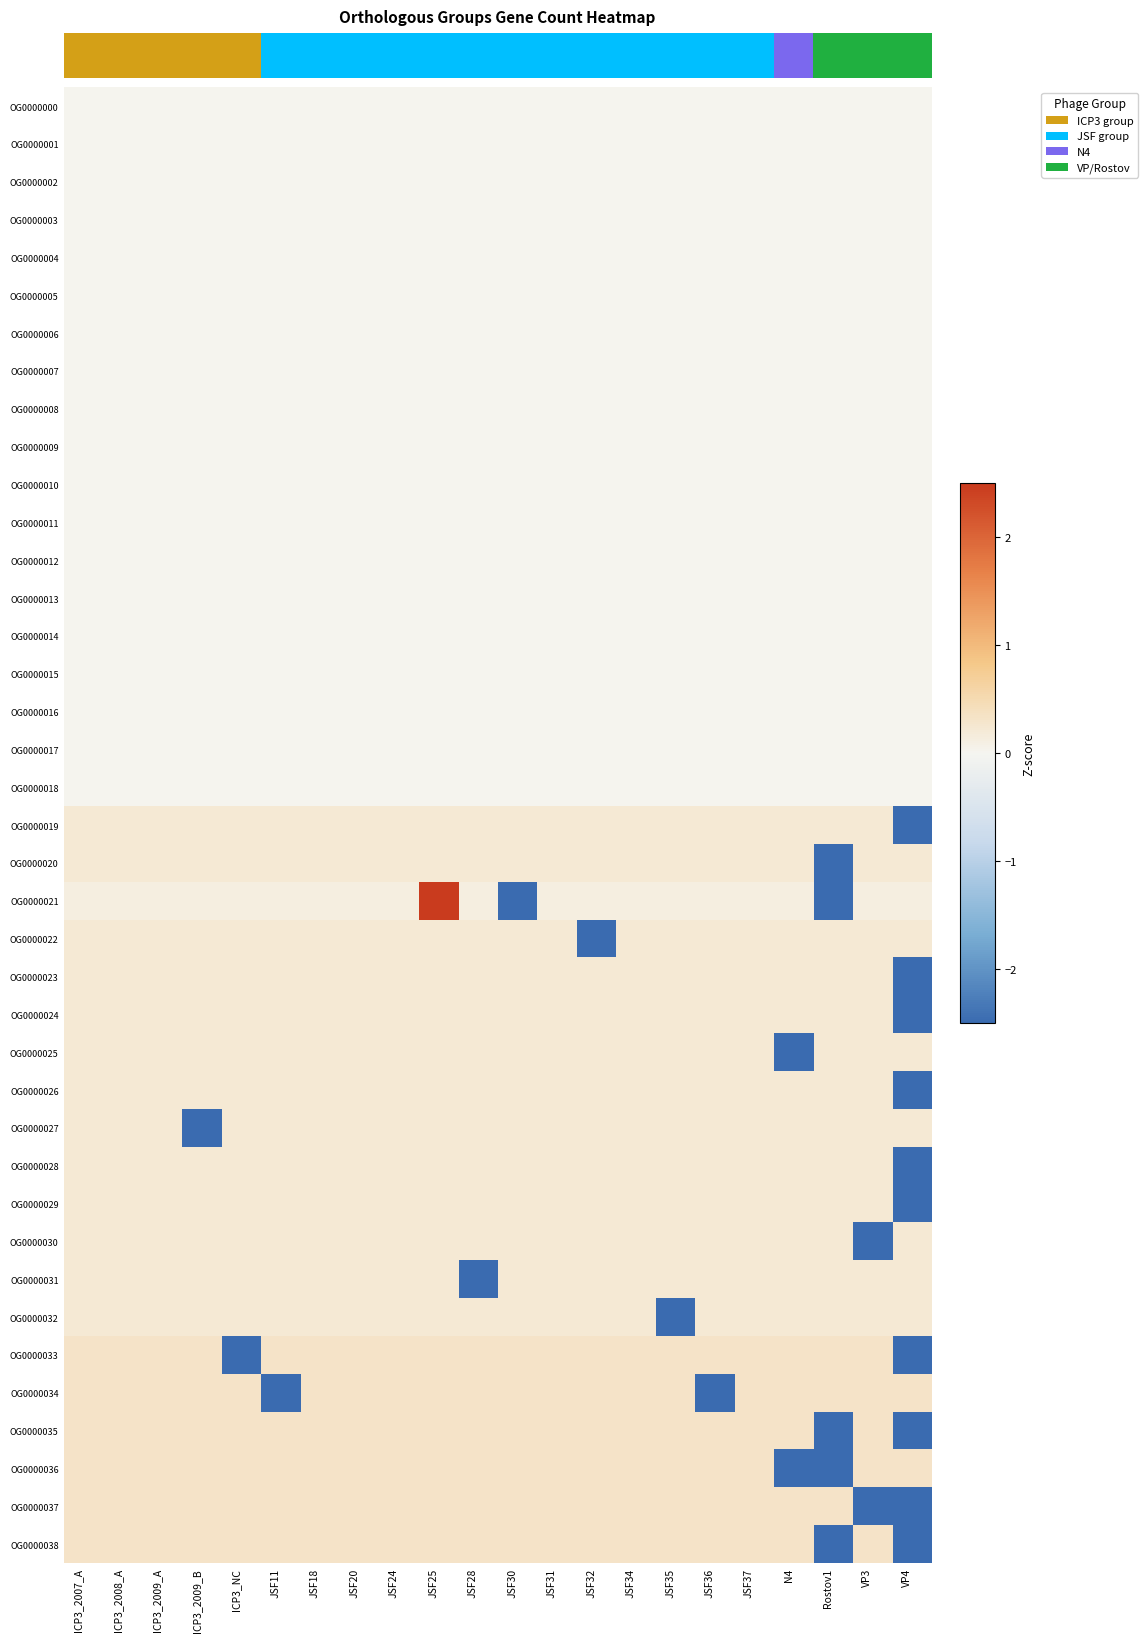

List the series in order of their peak value, highest first.

OG0000021, OG0000033, OG0000034, OG0000035, OG0000036, OG0000037, OG0000038, OG0000019, OG0000023, OG0000024, OG0000026, OG0000028, OG0000029, OG0000030, OG0000020, OG0000022, OG0000025, OG0000027, OG0000031, OG0000032, OG0000000, OG0000001, OG0000002, OG0000003, OG0000004, OG0000005, OG0000006, OG0000007, OG0000008, OG0000009, OG0000010, OG0000011, OG0000012, OG0000013, OG0000014, OG0000015, OG0000016, OG0000017, OG0000018